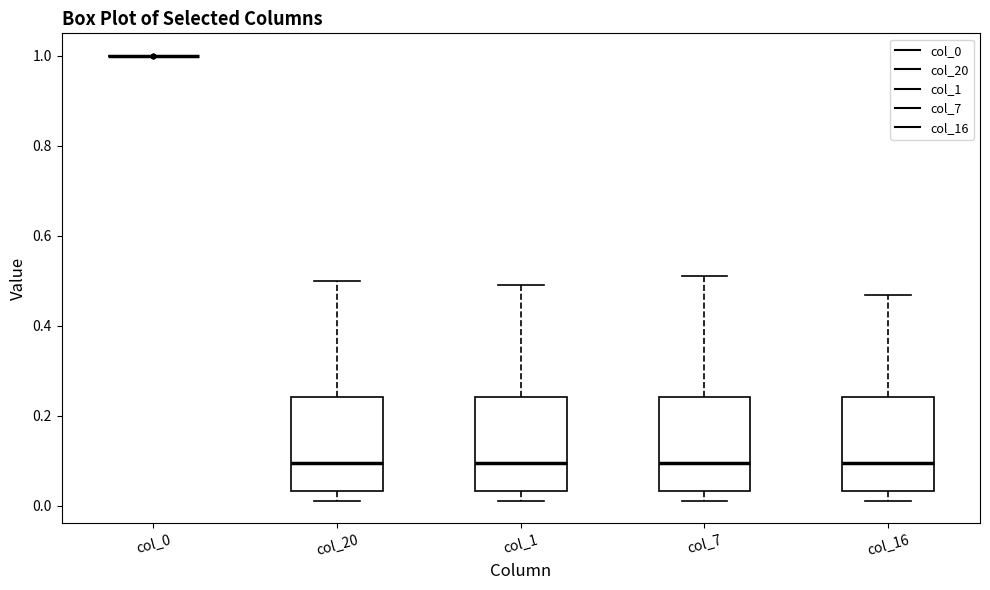

Where is the lower edge of the box for col_7 on the y-axis? The values are not printed on the chart, so give them approximately, as read against the axis.

0.04